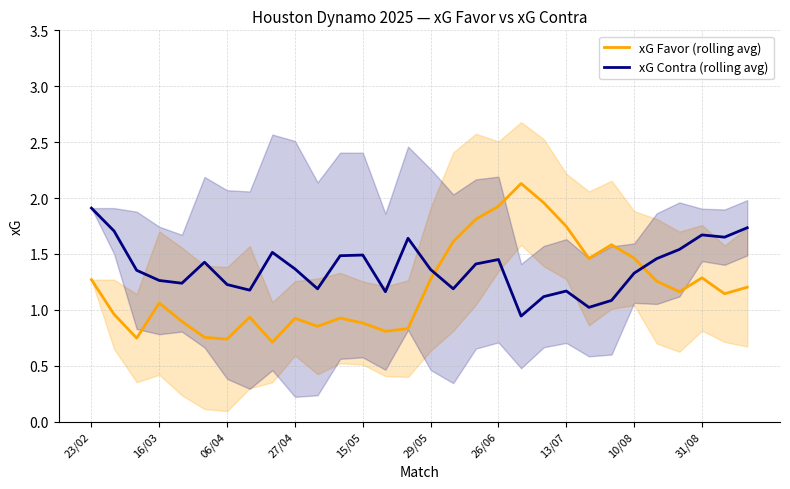

At which label does xG Favor (rolling avg) first exceed 1?

23/02